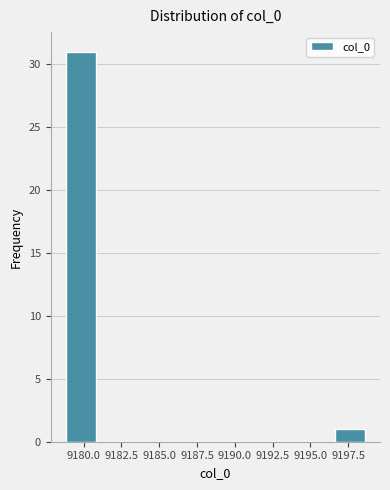

Around what value on the x-axis is the tallest bar? Give the approximate position of its centre, as read against the axis.

9180.0